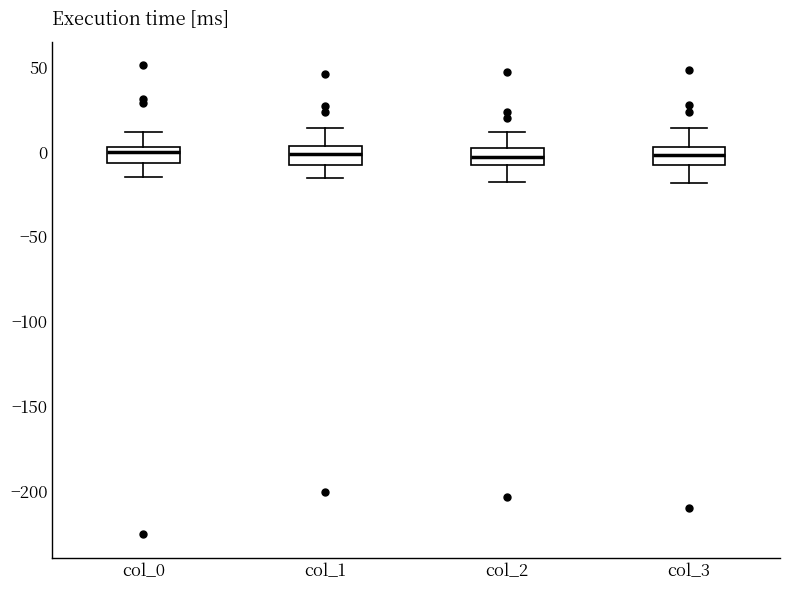

Reading left to right, read every box against the y-axis: the position of its median line, the range the box covers, and the ends of its whiskers. The values are not printed on the chart, so give them approximately, as read against the axis.

col_0: median 0, box -5 to 5, whiskers -15 to 10
col_1: median 0, box -10 to 5, whiskers -15 to 15
col_2: median -5, box -10 to 5, whiskers -15 to 10
col_3: median 0, box -10 to 5, whiskers -20 to 15